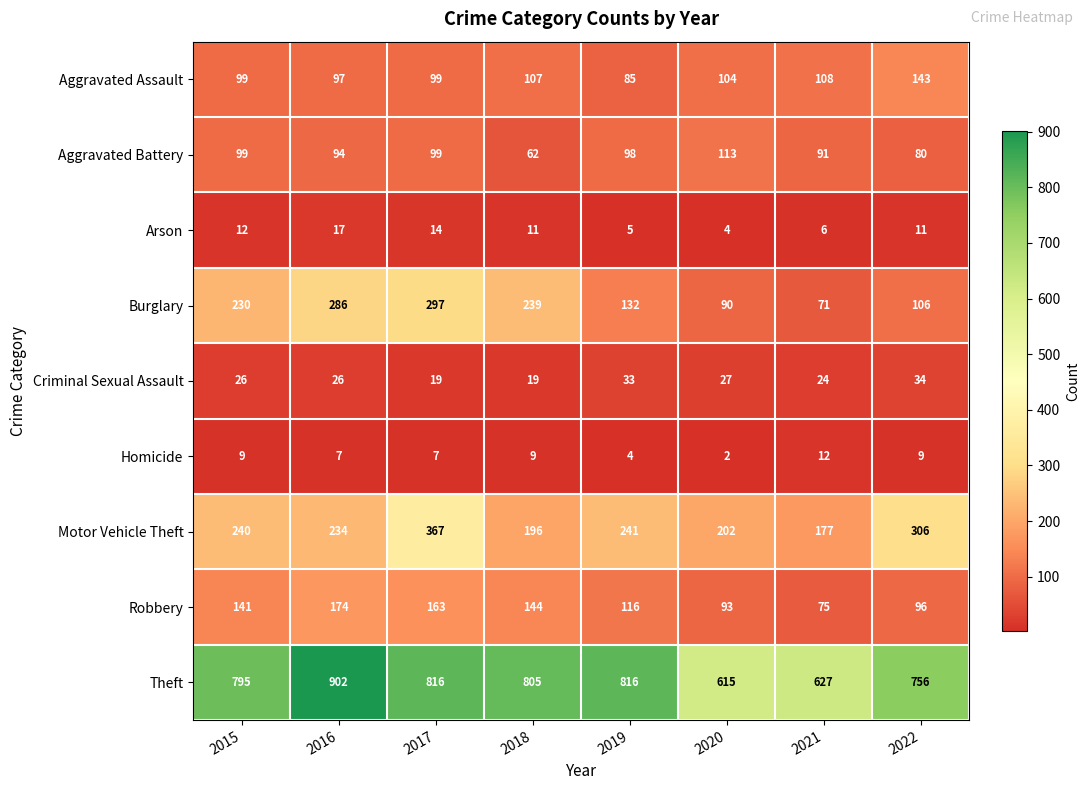

The value of Homicide at 2019 is 4. True or false?

True